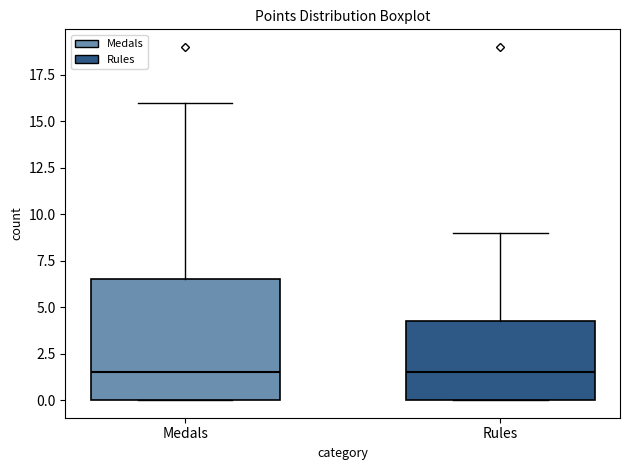

Comparing the boxes themselves (not the whiskers), which one is the tallest?

Medals